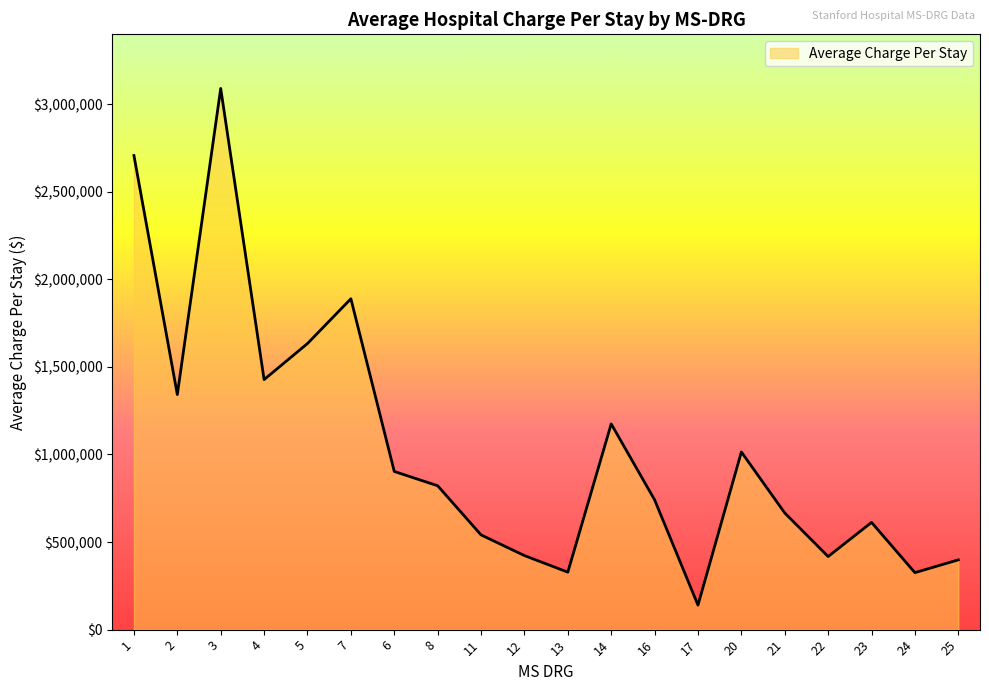

Between 20 and 22, which is larger?

20